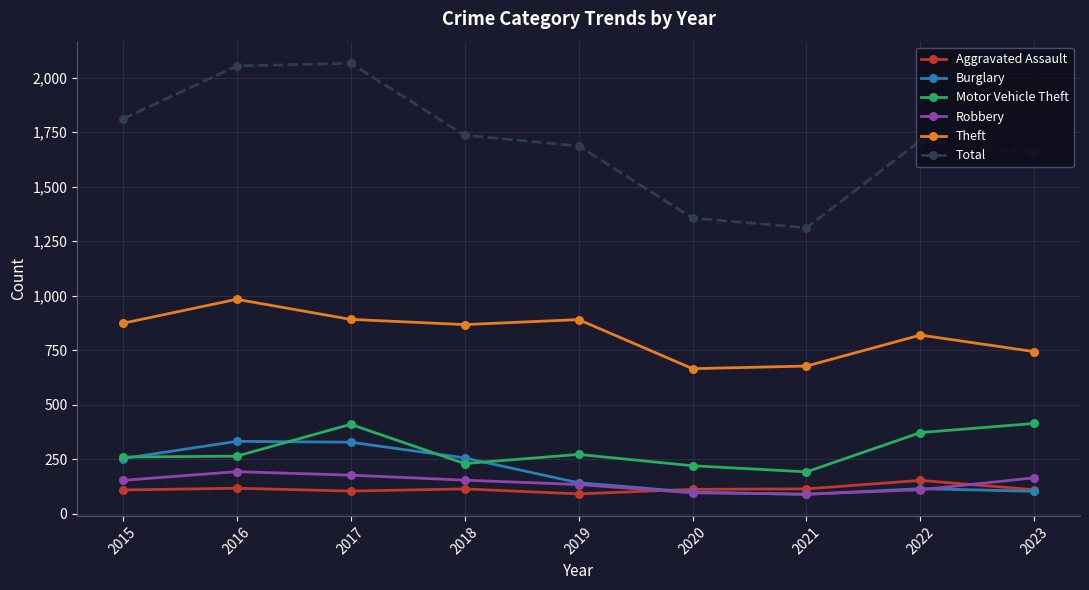

What is the minimum value for Total?

1312